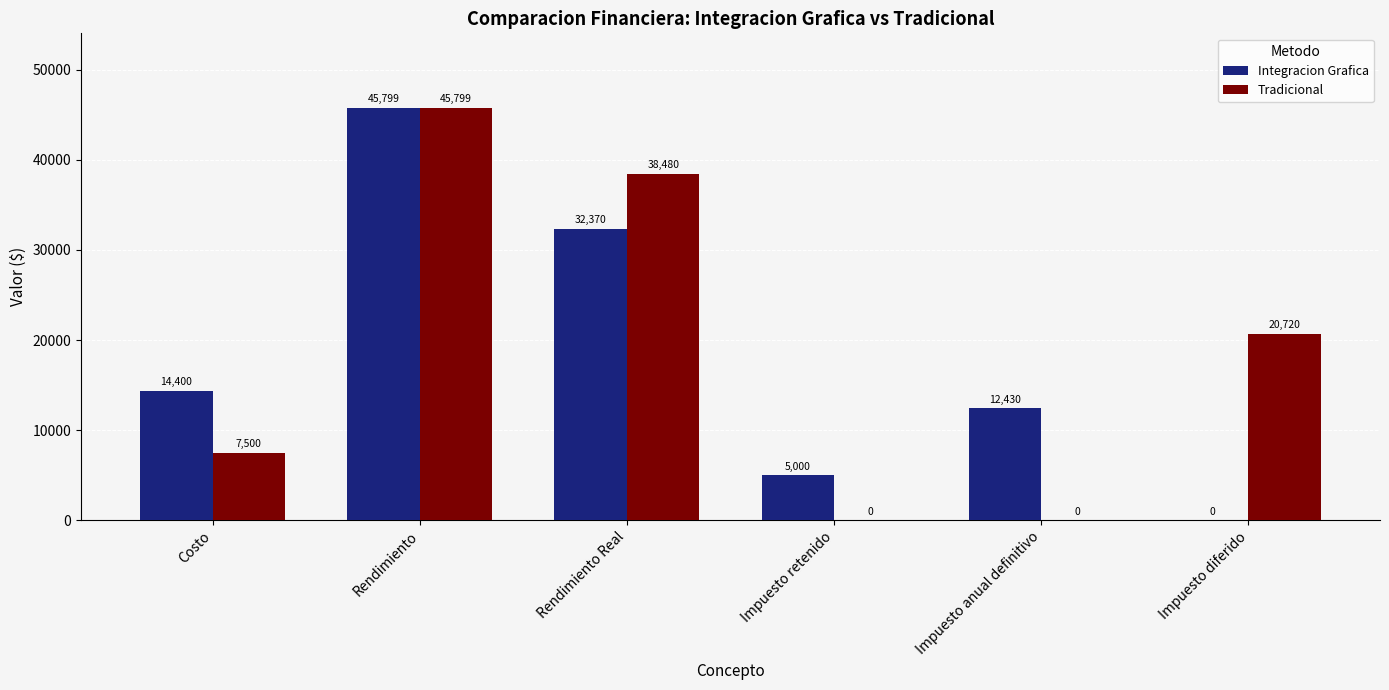

Which series has the largest total across all categories?

Tradicional